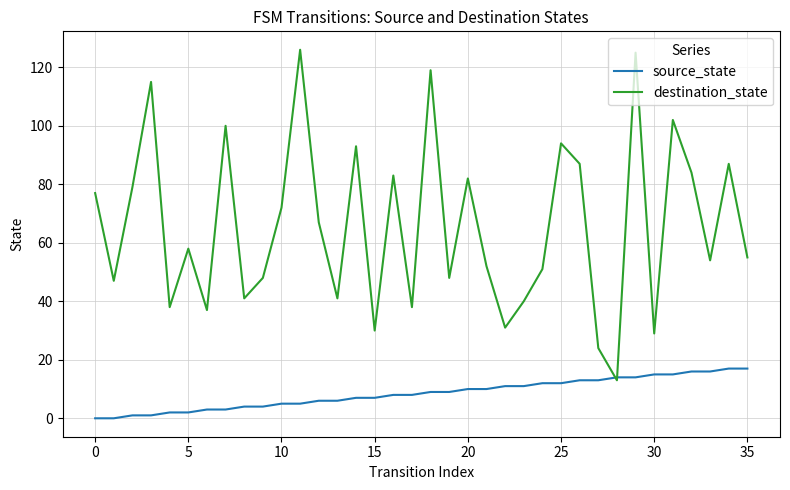

Reading left to right, transcribe all the data shown in this chart.

source_state: 0	0	1	1	2	2	3	3	4	4	5	5	6	6	7	7	8	8	9	9	10	10	11	11	12	12	13	13	14	14	15	15	16	16	17	17
destination_state: 77	47	79	115	38	58	37	100	41	48	72	126	67	41	93	30	83	38	119	48	82	52	31	40	51	94	87	24	13	125	29	102	84	54	87	55